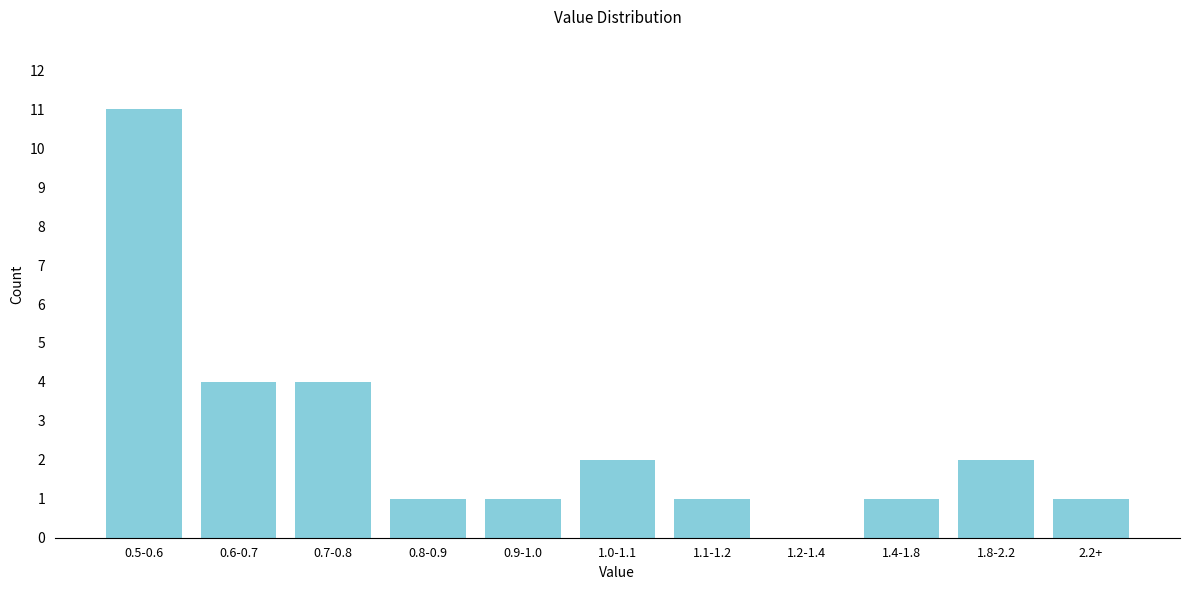

Reading right to left, what are all the values shown in this chart?

2.2+=1	1.8-2.2=2	1.4-1.8=1	1.2-1.4=0	1.1-1.2=1	1.0-1.1=2	0.9-1.0=1	0.8-0.9=1	0.7-0.8=4	0.6-0.7=4	0.5-0.6=11